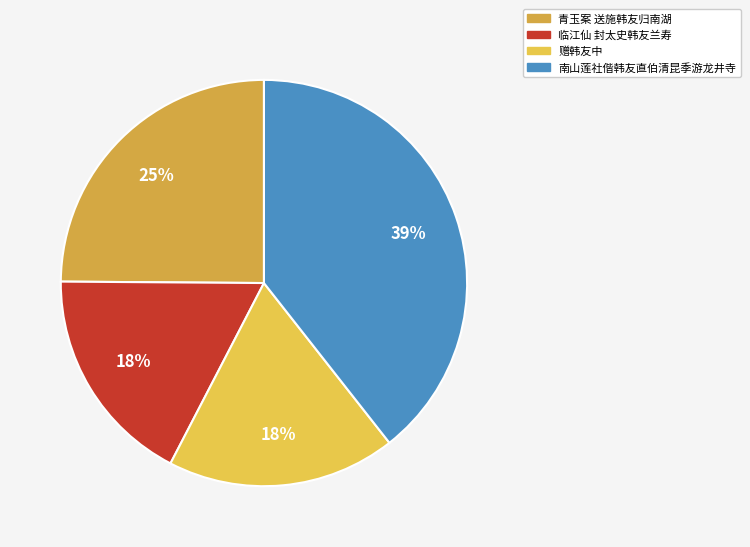

Is it true that 赠韩友中 is 27% of the pie?

False